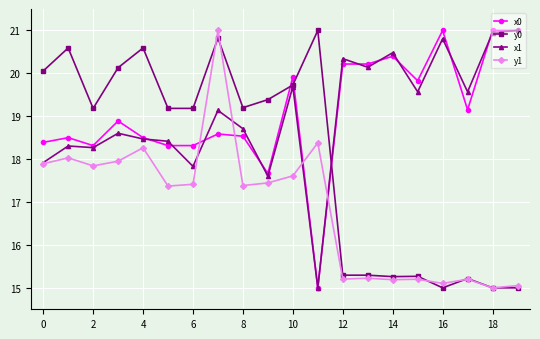

What is the maximum value shown in the chart?

21.0